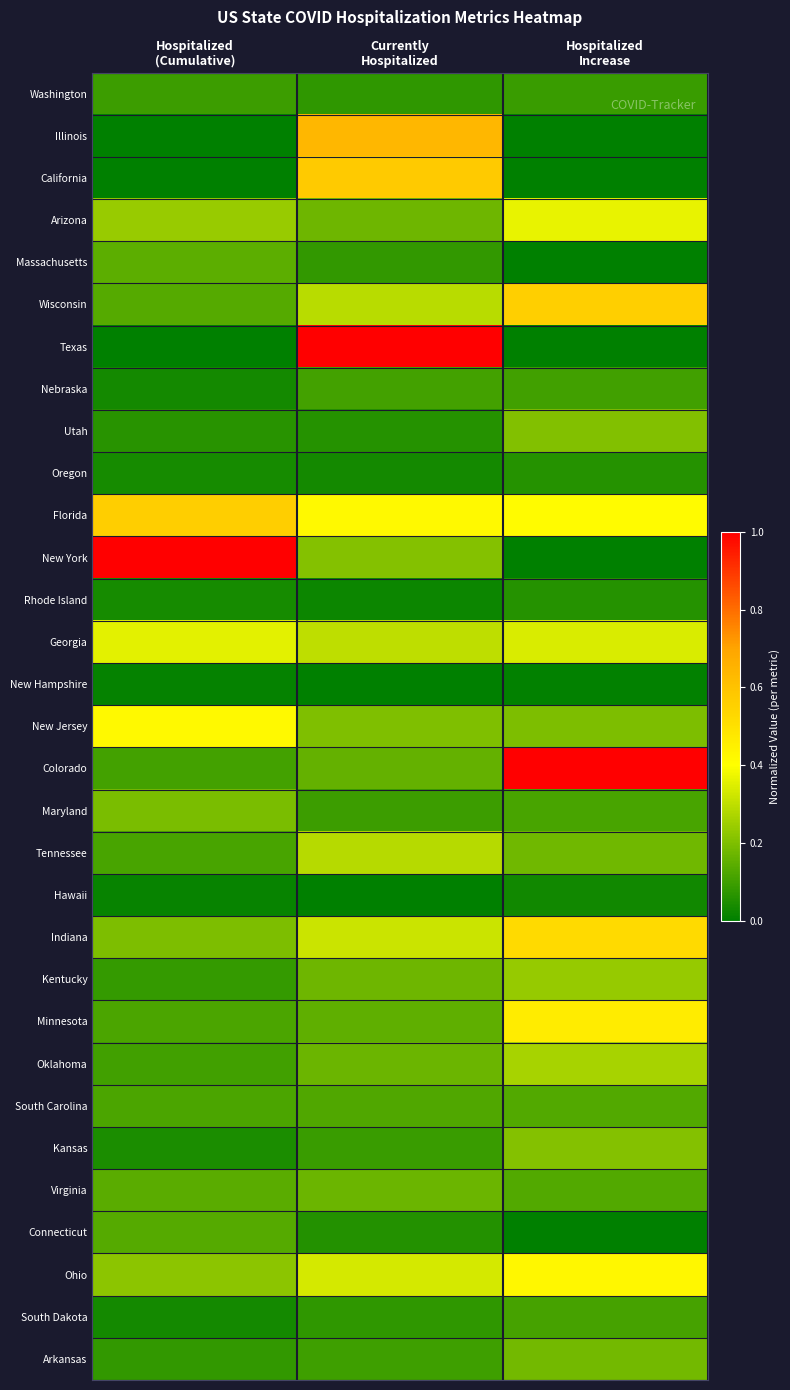

At how many categories does at least one series exceed 0?

3